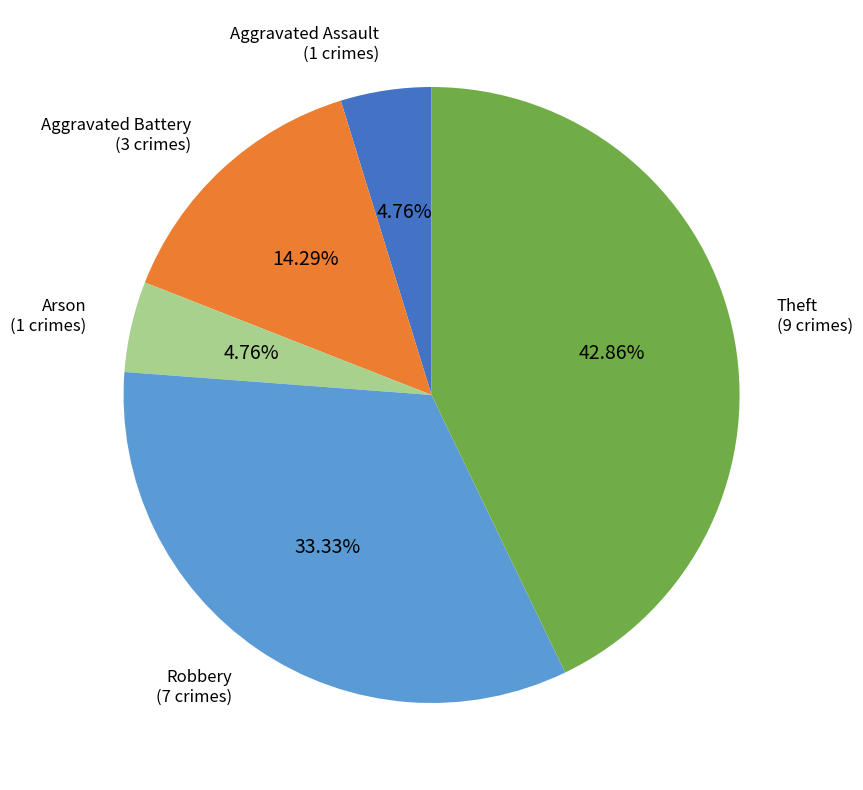

Is there any slice that represents more than half of the pie?

No